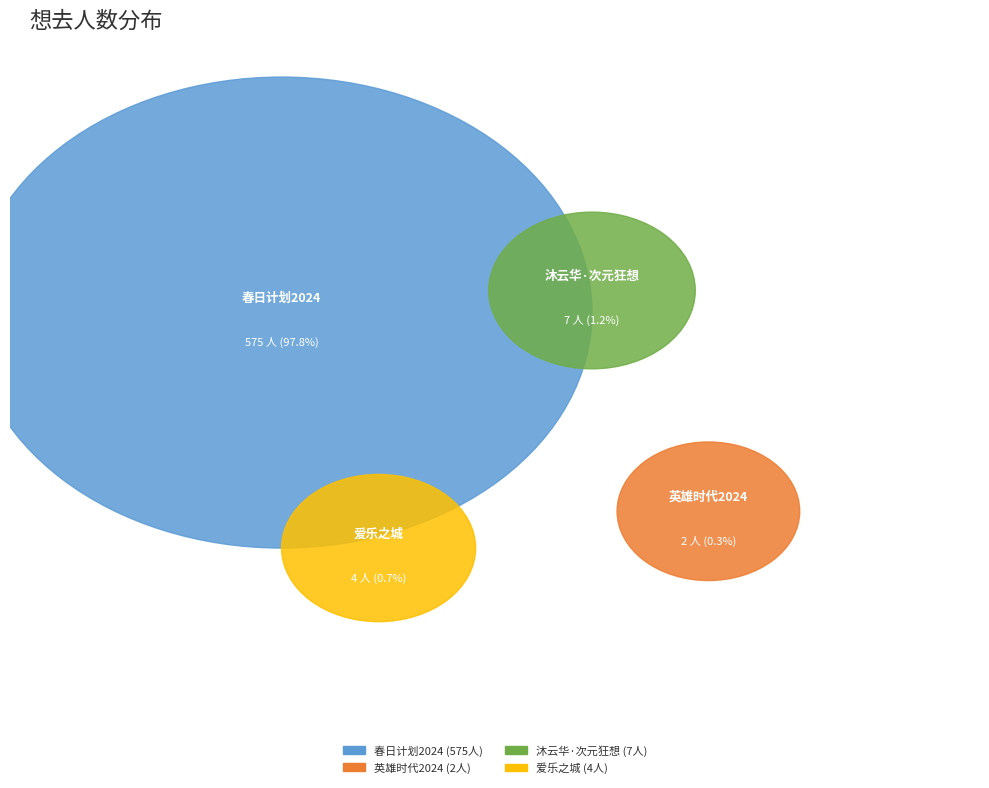

To the nearest percent, what percentage of the pie is 苏州·春日计划2024——特别二次元不插电音乐会?

98%